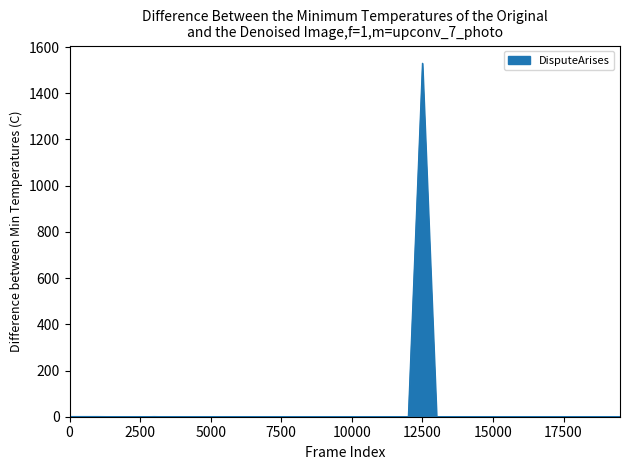

How many lines are shown in the chart?

1